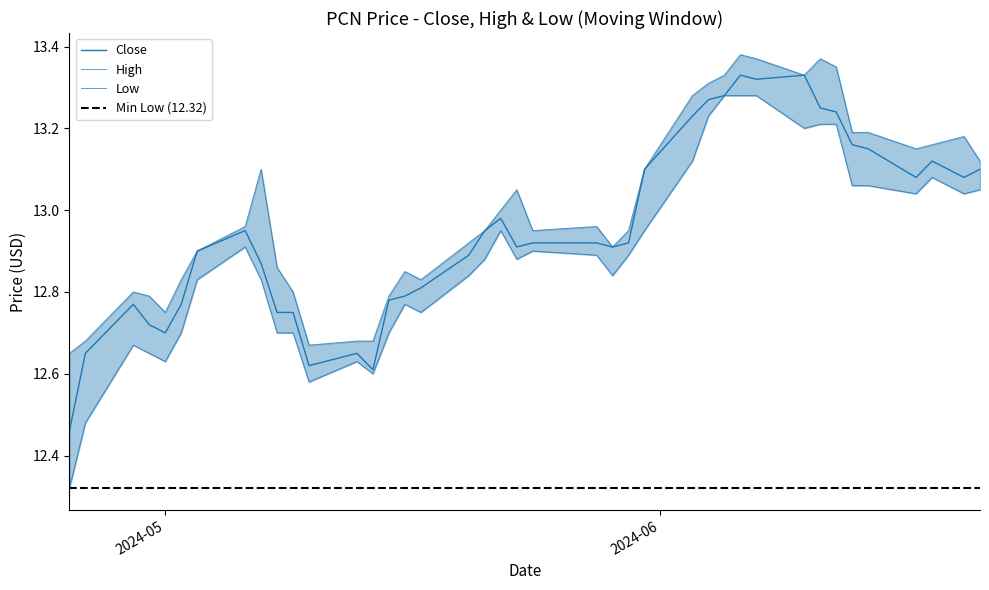

Reading left to right, transcribe all the data shown in this chart.

Close: 12.5	12.7	12.8	12.7	12.7	12.8	12.9	12.9	12.9	12.8	12.8	12.6	12.7	12.6	12.8	12.8	12.8	12.9	12.9	13.0	12.9	12.9	12.9	12.9	12.9	13.1	13.2	13.3	13.3	13.3	13.3	13.3	13.2	13.2	13.2	13.2	13.1	13.1	13.1	13.1
High: 12.7	12.7	12.8	12.8	12.8	12.8	12.9	13.0	13.1	12.9	12.8	12.7	12.7	12.7	12.8	12.8	12.8	12.9	12.9	13.0	13.1	12.9	13.0	12.9	12.9	13.1	13.3	13.3	13.3	13.4	13.4	13.3	13.4	13.3	13.2	13.2	13.2	13.2	13.2	13.1
Low: 12.3	12.5	12.7	12.7	12.6	12.7	12.8	12.9	12.8	12.7	12.7	12.6	12.6	12.6	12.7	12.8	12.8	12.8	12.9	12.9	12.9	12.9	12.9	12.8	12.9	12.9	13.1	13.2	13.3	13.3	13.3	13.2	13.2	13.2	13.1	13.1	13.0	13.1	13.0	13.1